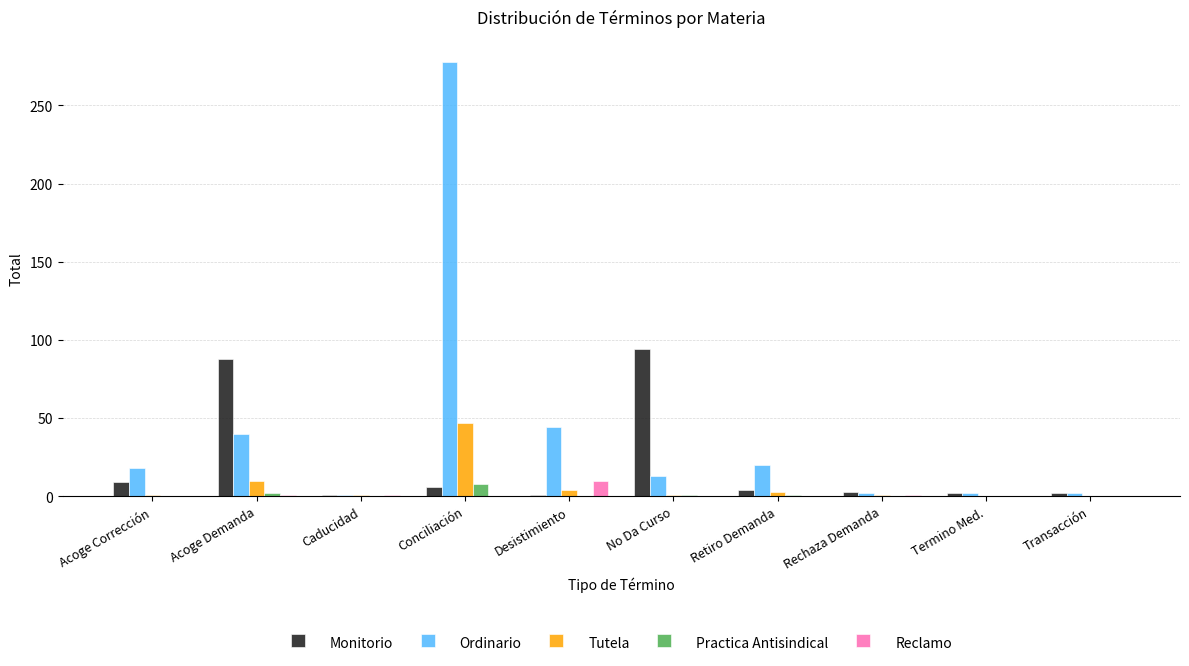

The Ordinario series shows 20 at Retiro Demanda. True or false?

True